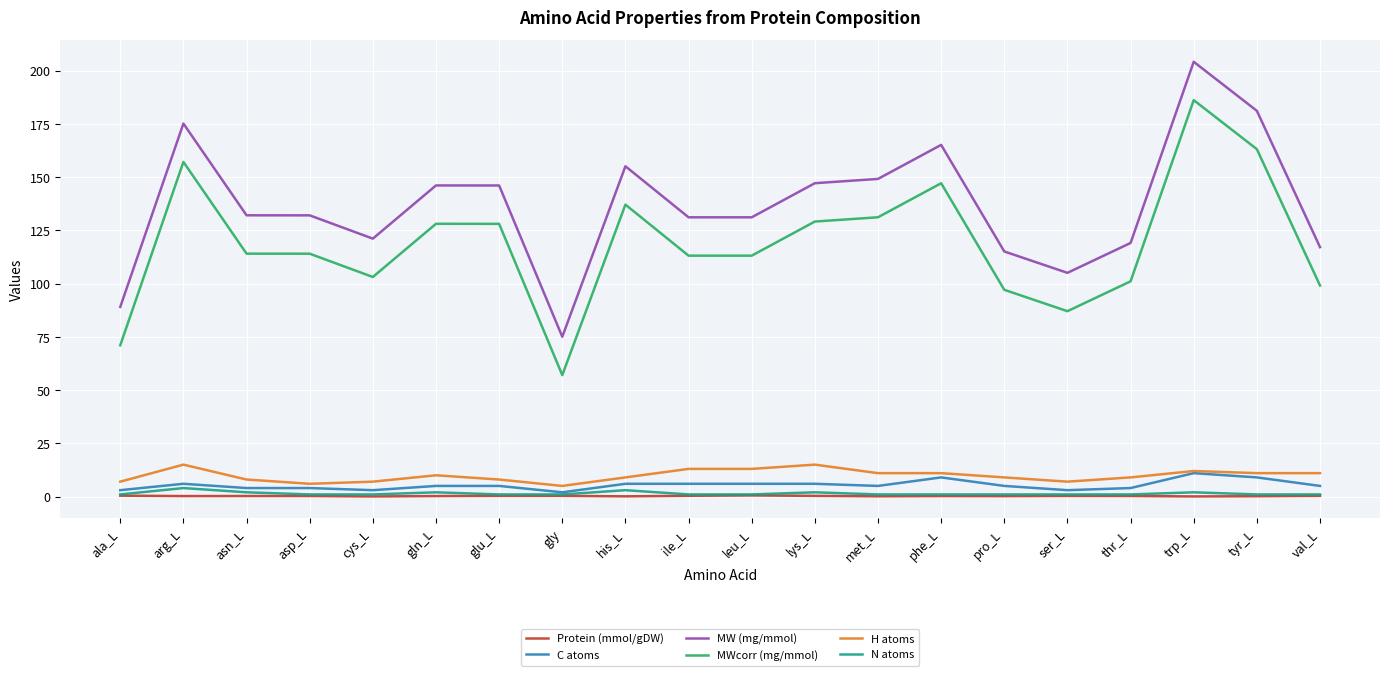

Read the N atoms value at gln_L.

2.0